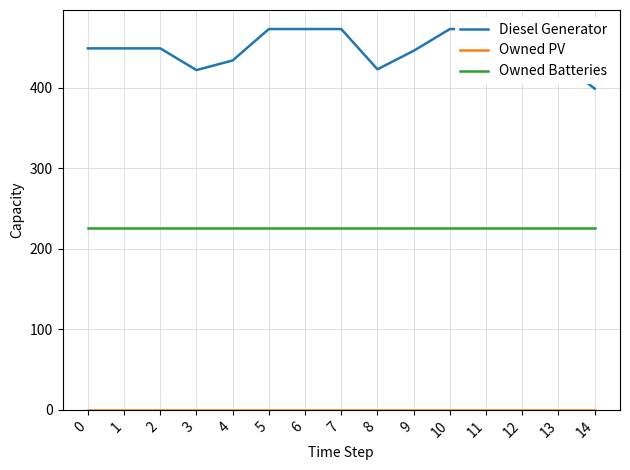

At which category does Diesel Generator reach its first local valley?

3